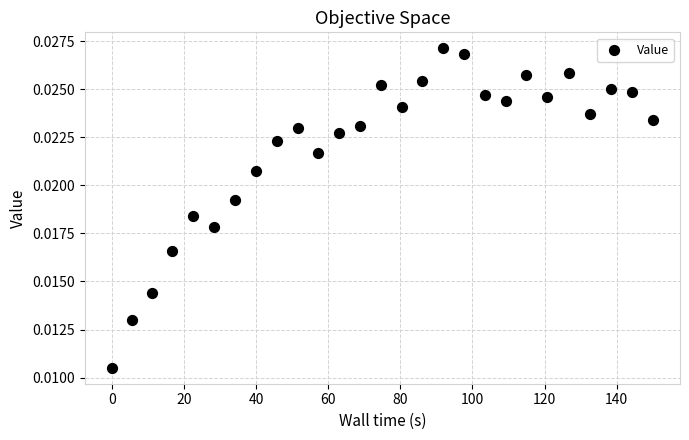

What is the range of X values (max minus min)?

150.1